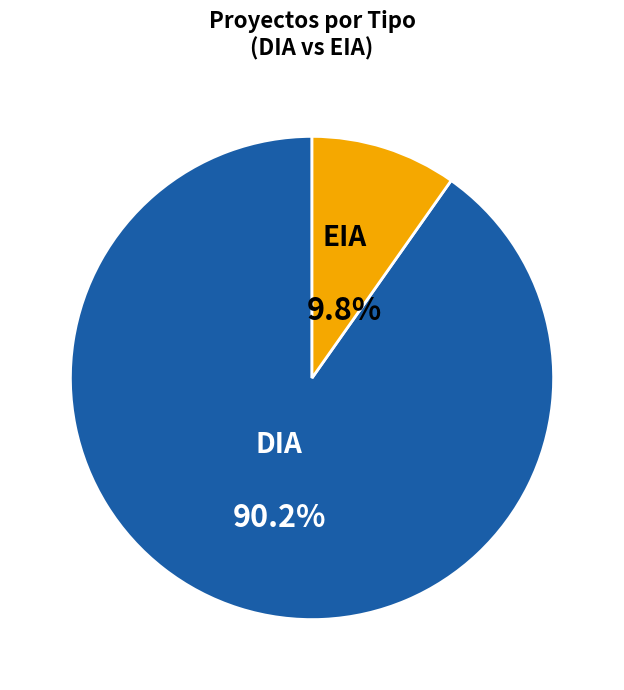

To the nearest percent, what is the difference between the largest and smallest slice percentages?

80%